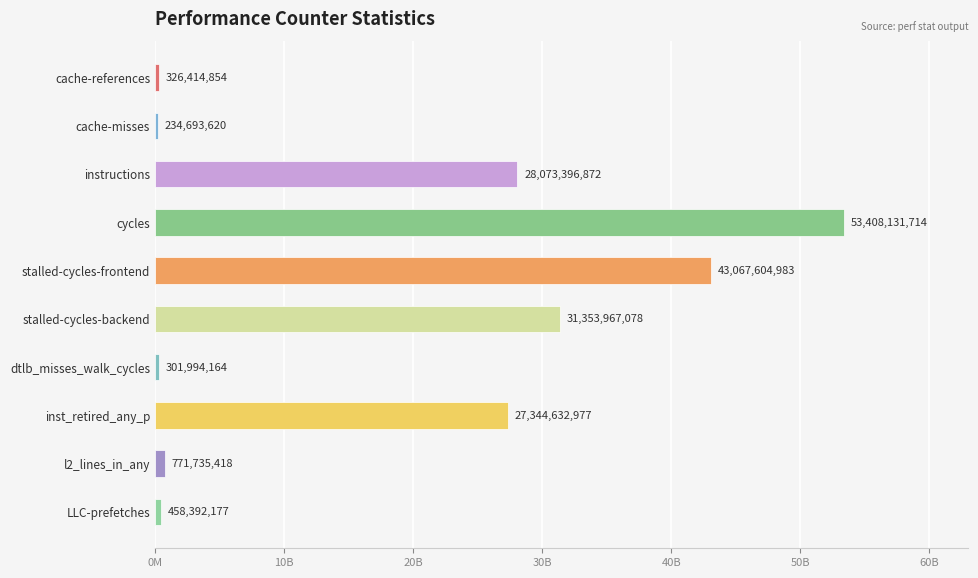

Does the chart contain stacked bars?

No